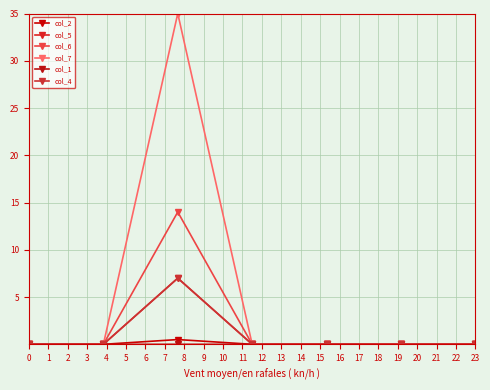

How many interior local peaks does the col_4 series have?

1